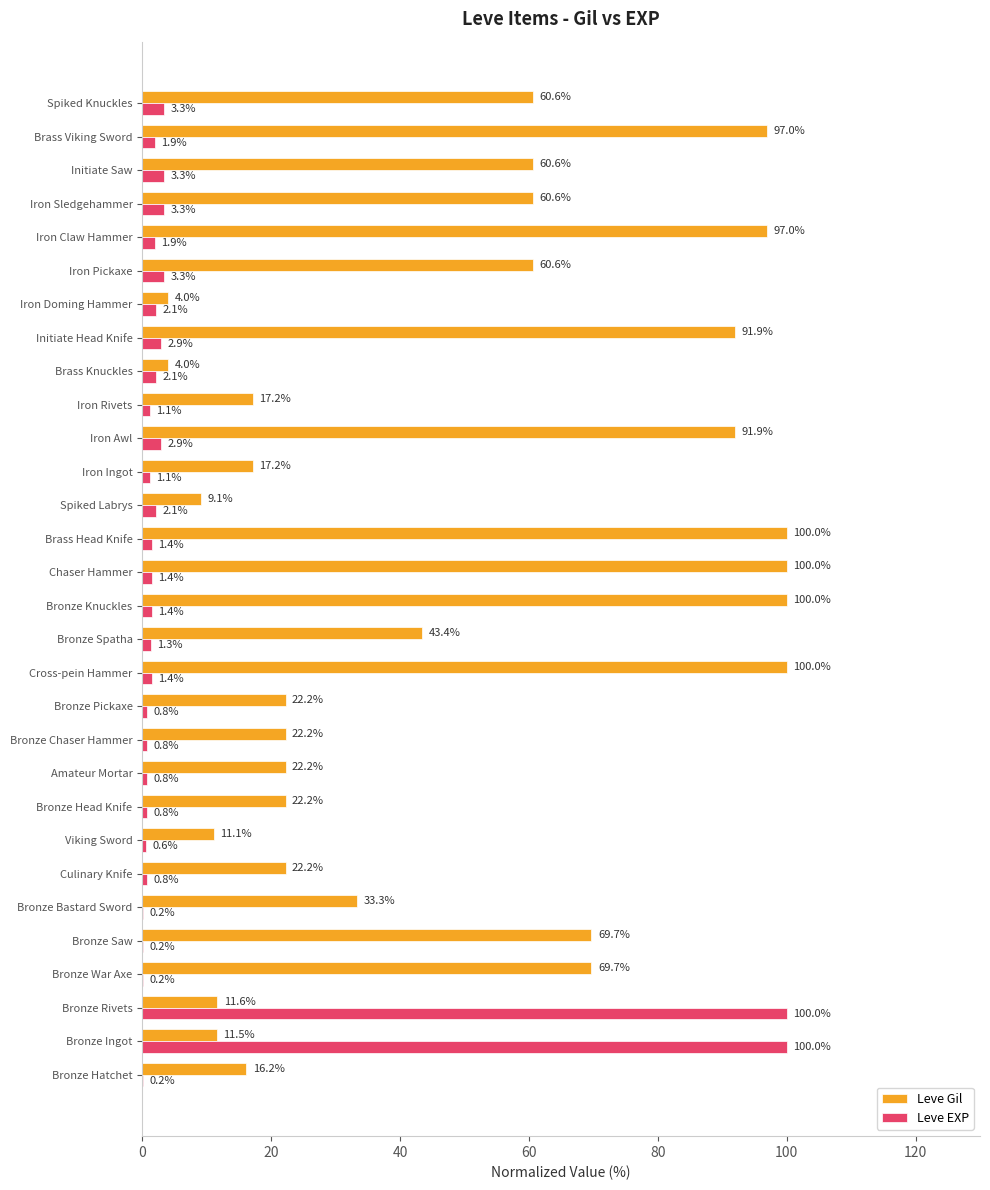

What is the maximum value for Leve EXP?

100.0